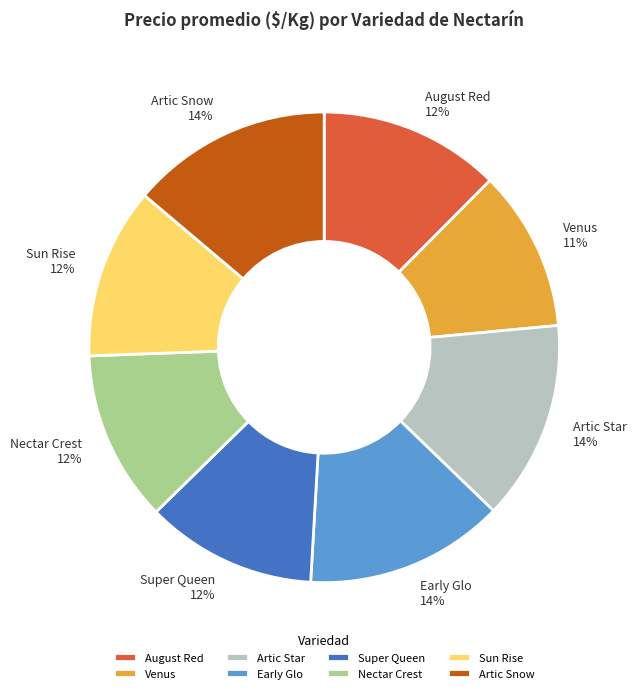

Is Nectar Crest the majority of the pie?

No